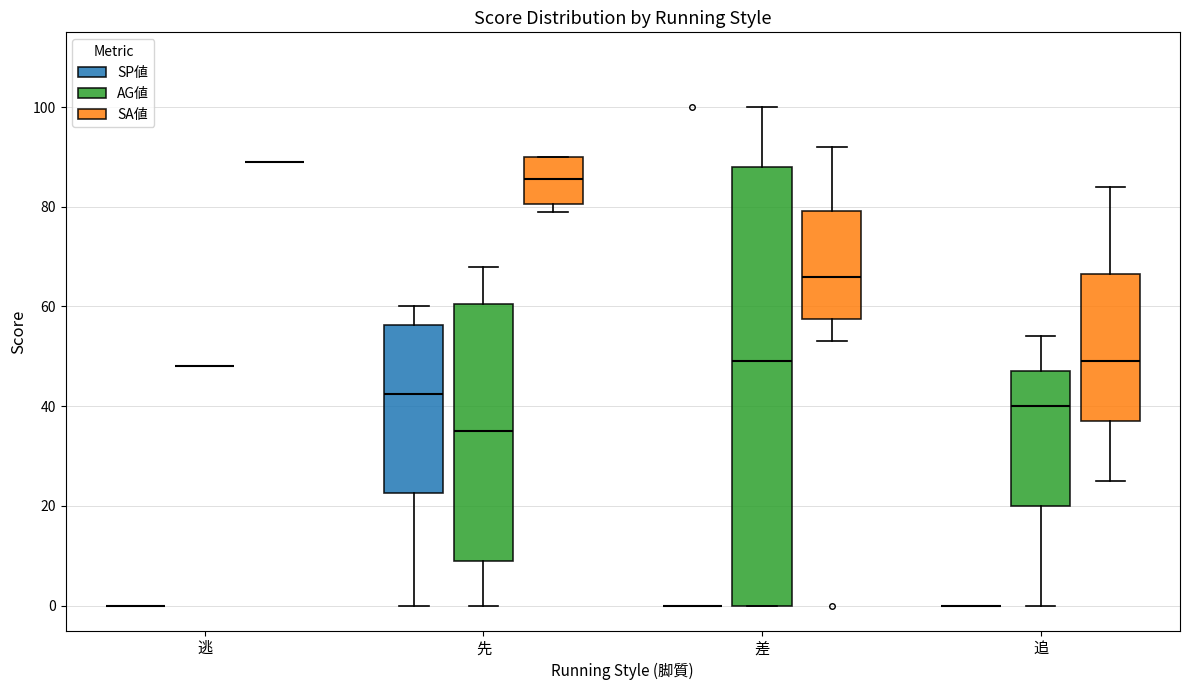

Reading left to right, transcribe this box plot: for each box, give where its median line is, the range the box spans, and where its two whiskers end, as read against the y-axis. The values are not printed on the chart, so give them approximately, as read against the axis.

逃 (SP値): box collapsed to a line at 0, whiskers 0 to 0
逃 (AG値): box collapsed to a line at 48, whiskers 48 to 48
逃 (SA値): box collapsed to a line at 90, whiskers 90 to 90
先 (SP値): median 42, box 22 to 56, whiskers 0 to 60
先 (AG値): median 36, box 10 to 60, whiskers 0 to 68
先 (SA値): median 86, box 80 to 90, whiskers 80 (just below the box's lower edge) to 90
差 (SP値): box collapsed to a line at 0, whiskers 0 to 0
差 (AG値): median 50, box 0 to 88, whiskers 0 to 100
差 (SA値): median 66, box 58 to 80, whiskers 54 to 92
追 (SP値): box collapsed to a line at 0, whiskers 0 to 0
追 (AG値): median 40, box 20 to 48, whiskers 0 to 54
追 (SA値): median 50, box 38 to 66, whiskers 26 to 84